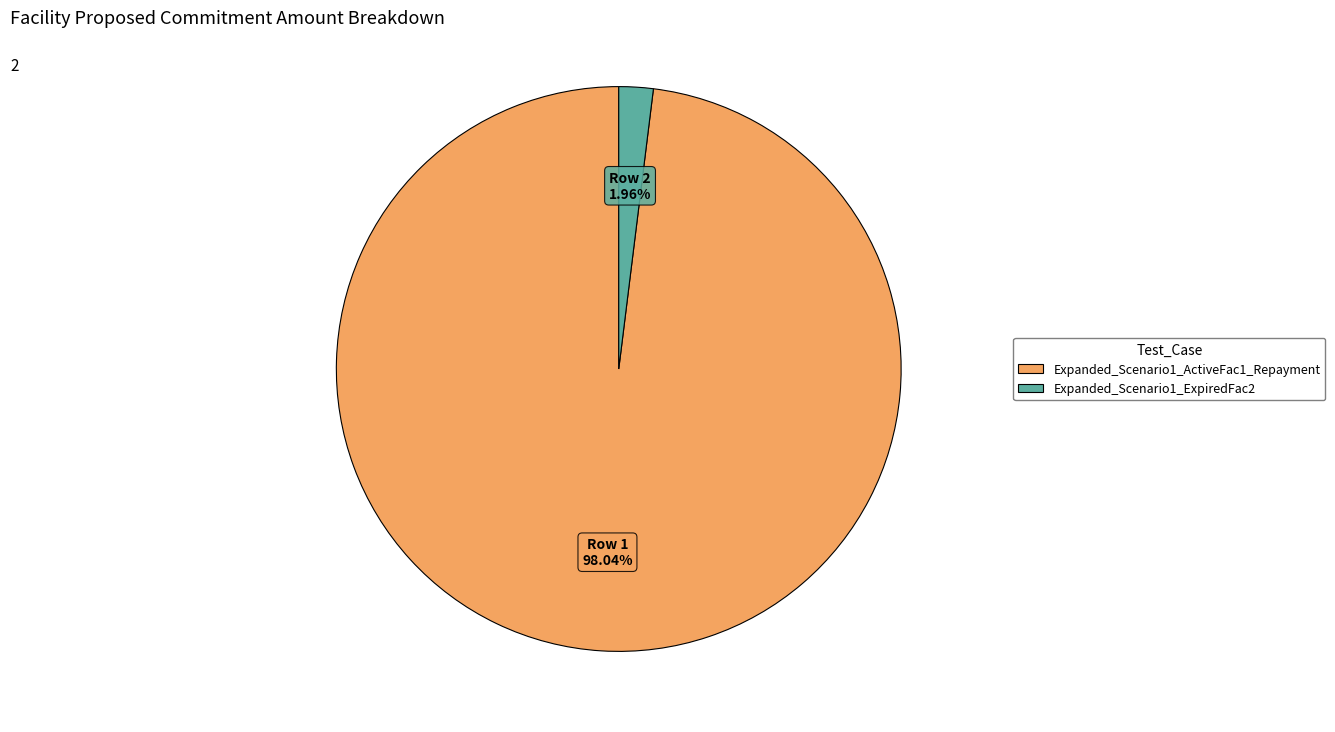

To the nearest percent, what portion does Expanded_Scenario1_ExpiredFac2 represent?

2%